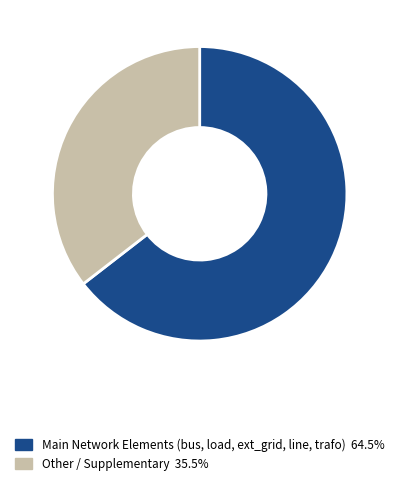

Does any single category account for the majority?

Yes